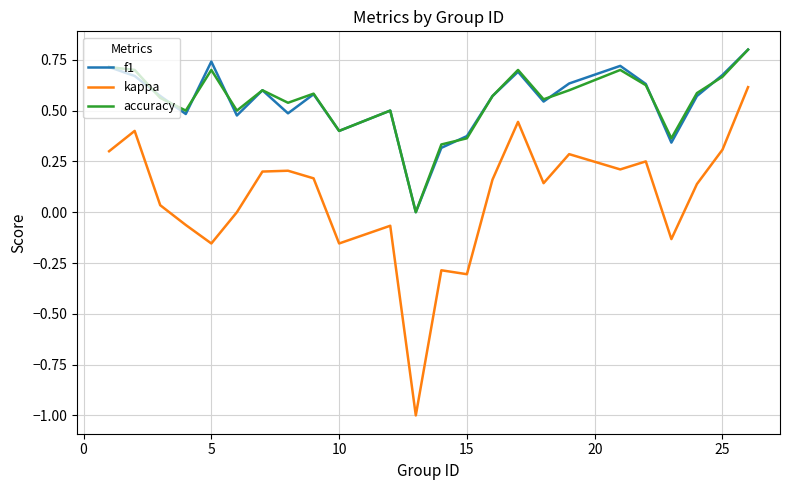

Which series has the widest spread of values?

kappa